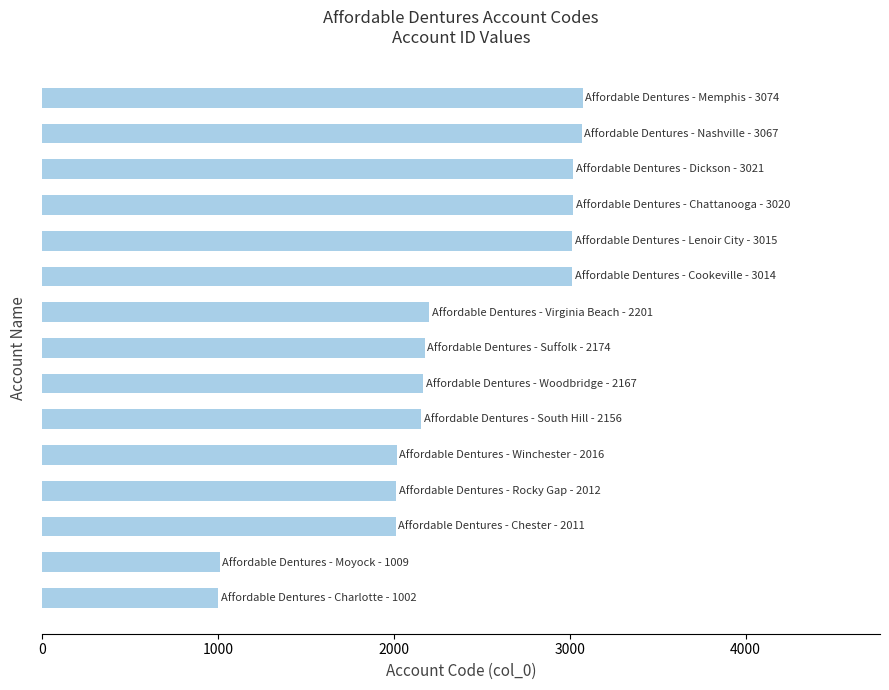

What is the greatest value displayed?

3074